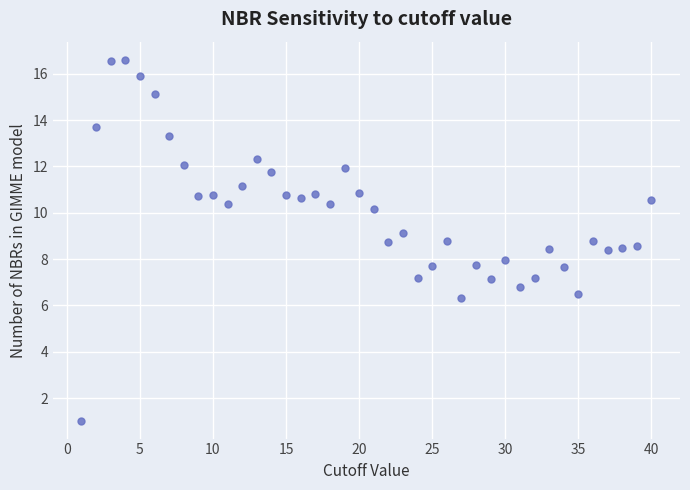

What is the range of Y values (max minus min)?

15.6